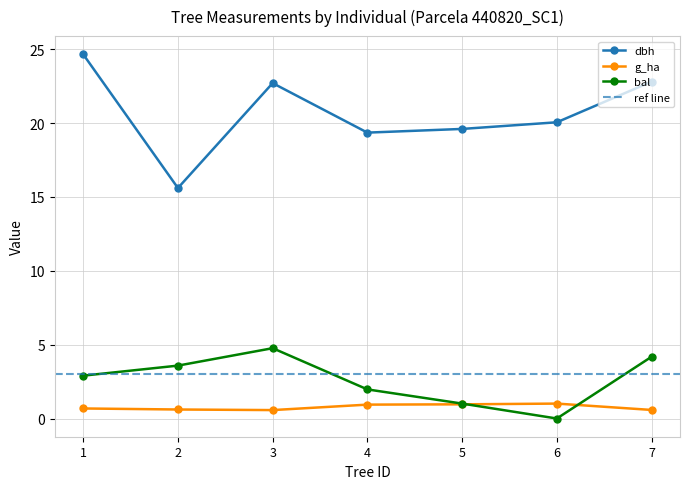

What is the approximate value of dbh at 5?

19.6